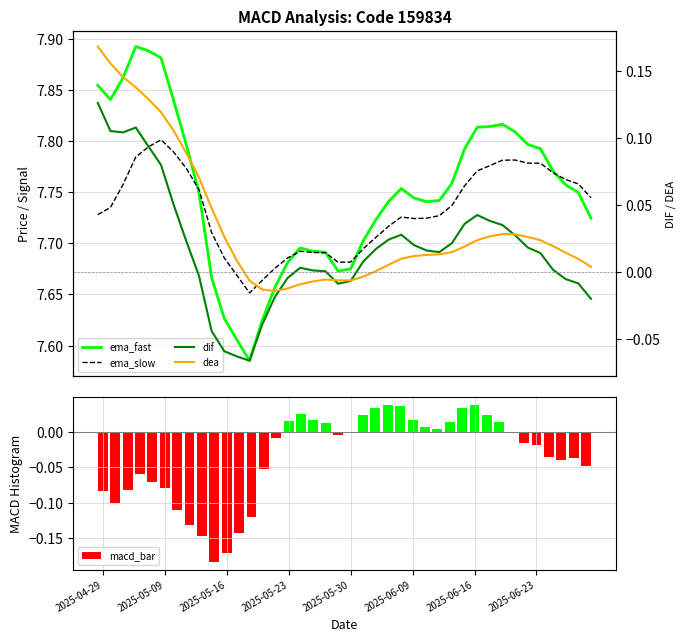

What is the maximum value shown in the chart?

7.9